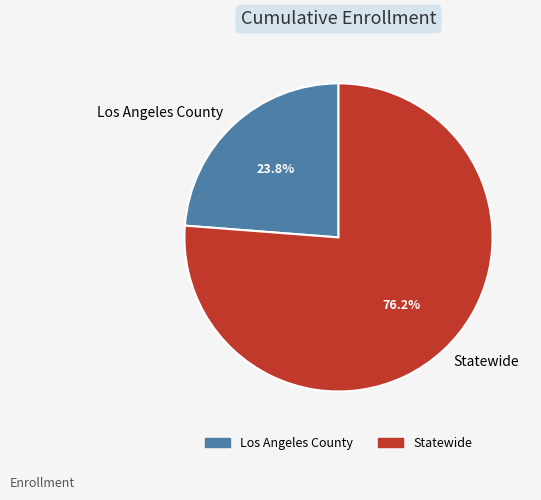

What is the total percentage of Los Angeles County and Statewide?

100.0%